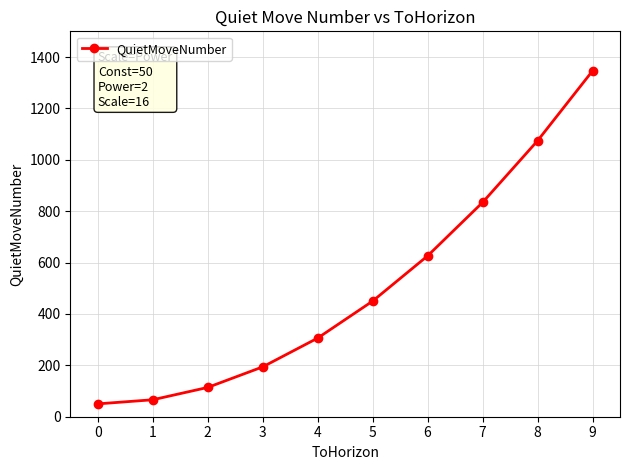

How many values are below 450?

5